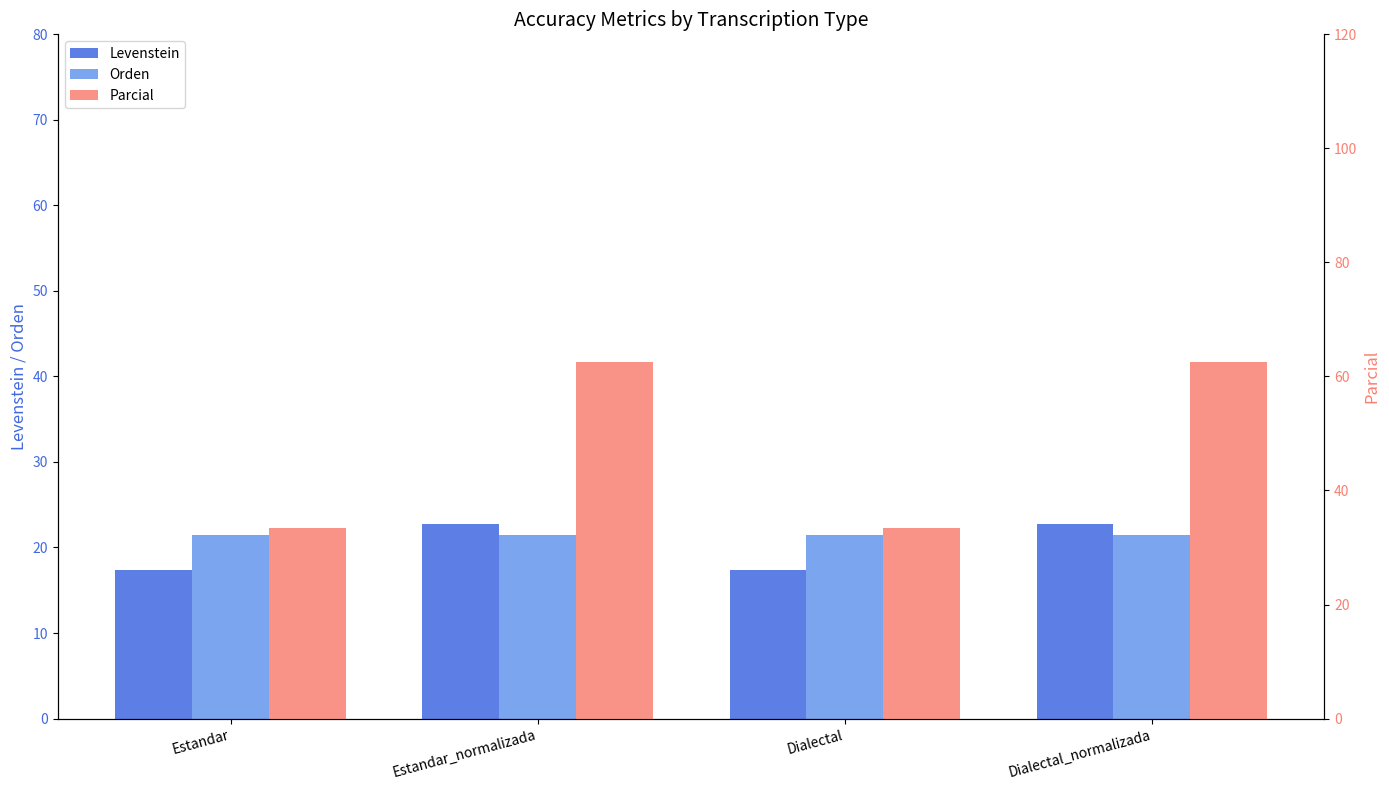

The value of Orden at Estandar_normalizada is 28.2. True or false?

False